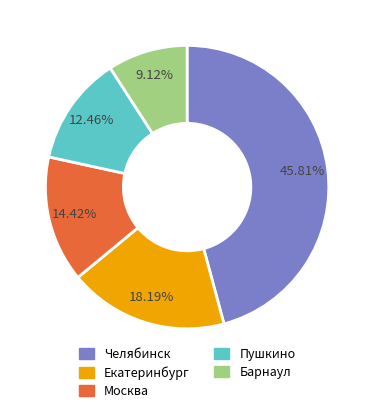

Does any single category account for the majority?

No